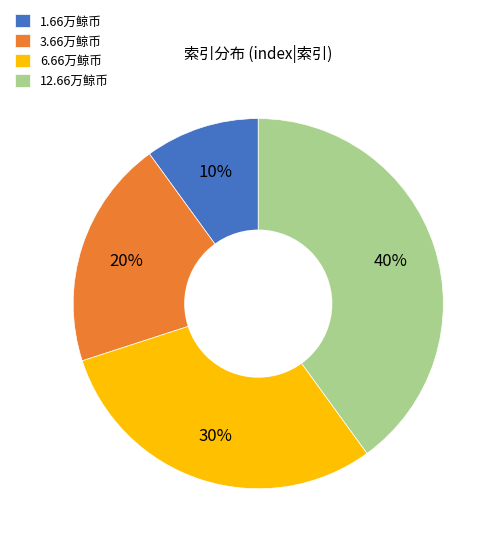

Count the number of slices in the pie.

4